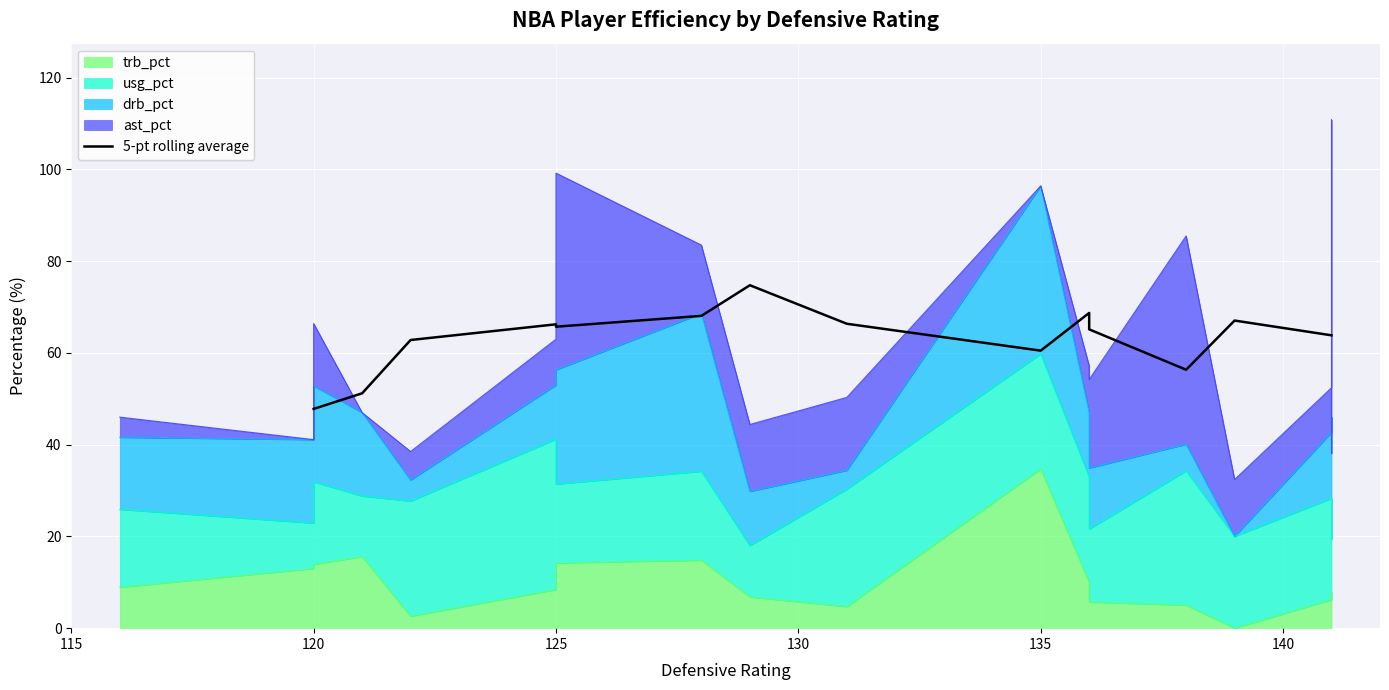

What is the sum of all values?

884.6